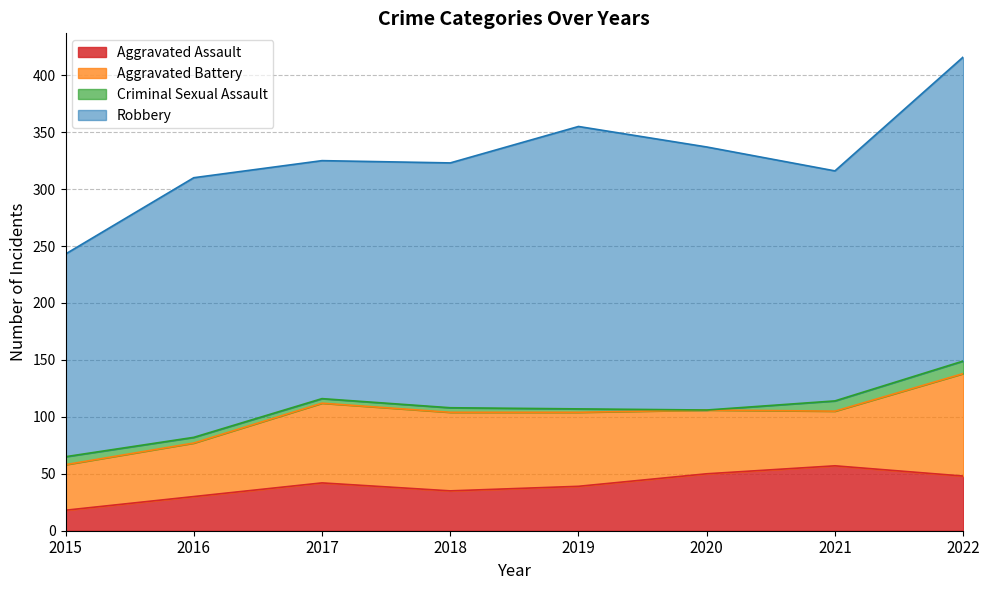

What are all the series names shown in the legend?

Aggravated Assault, Aggravated Battery, Criminal Sexual Assault, Robbery